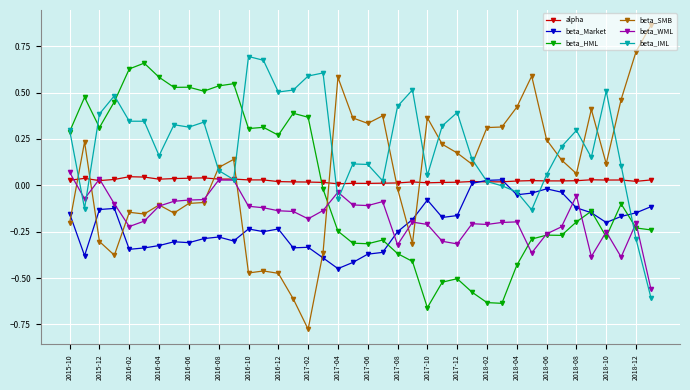

True or false: alpha has more than 0 points higher than both neighbors.

True